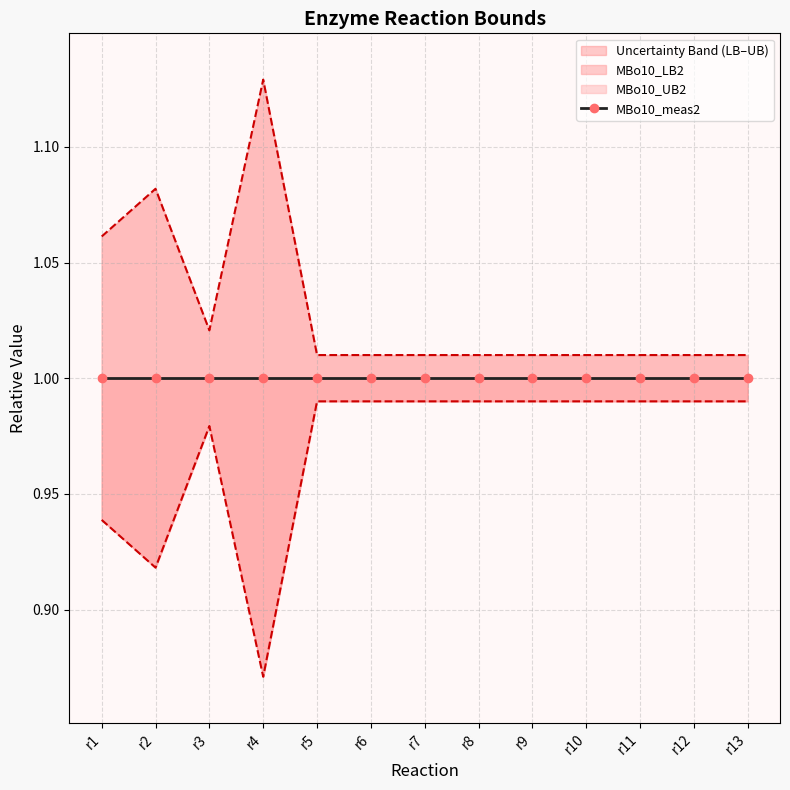

True or false: MBo10_UB2 and MBo10_LB2 intersect in this chart.

False